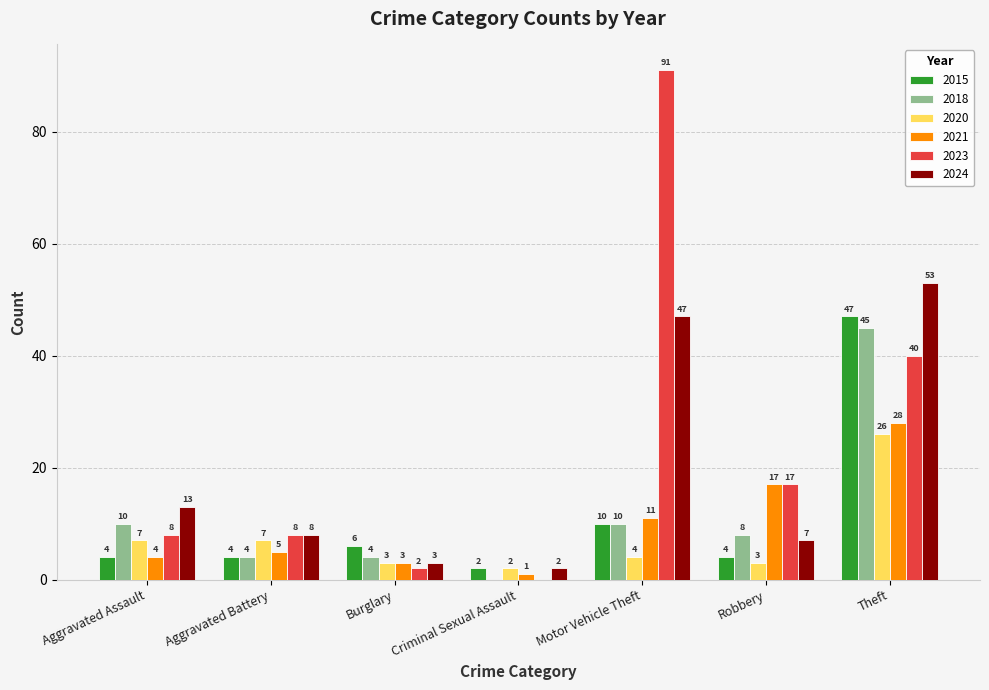

What are all the series names shown in the legend?

2015, 2018, 2020, 2021, 2023, 2024